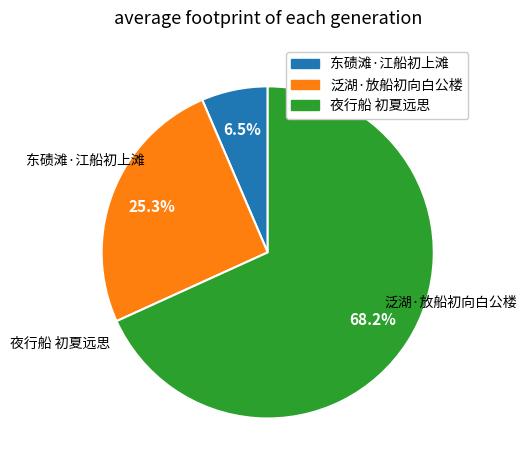

Which has a higher value, 东碛滩·江船初上滩 or 夜行船 初夏远思?

夜行船 初夏远思